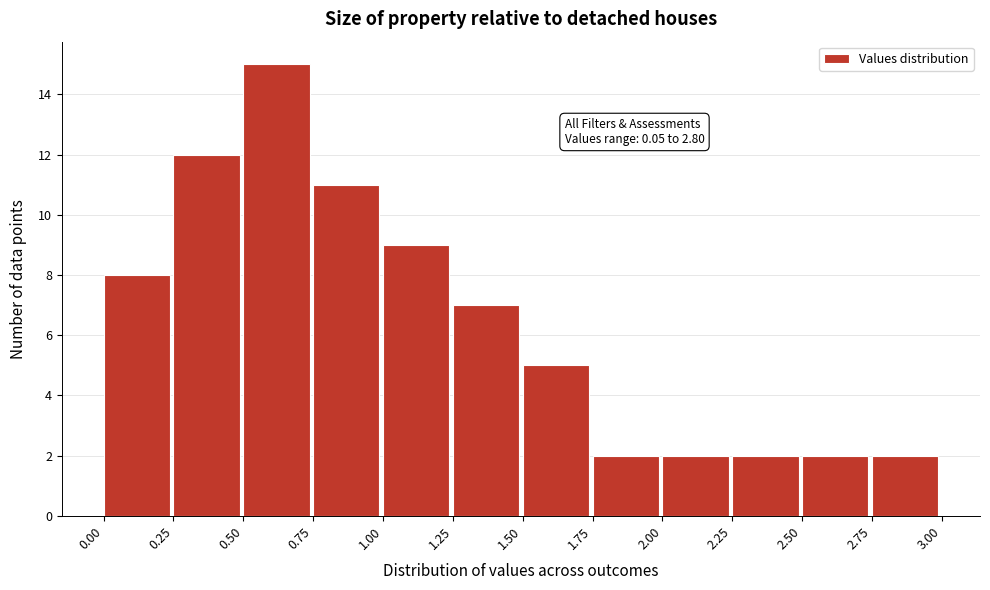

Over which range of the x-axis is the bar tallest?

0.50 to 0.75